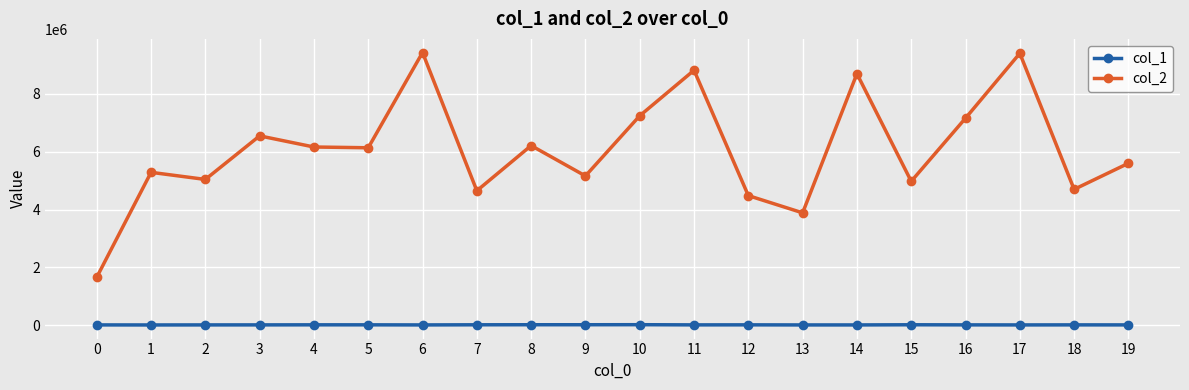

What is the value of the col_2 point at the 6th from the left?

6136932